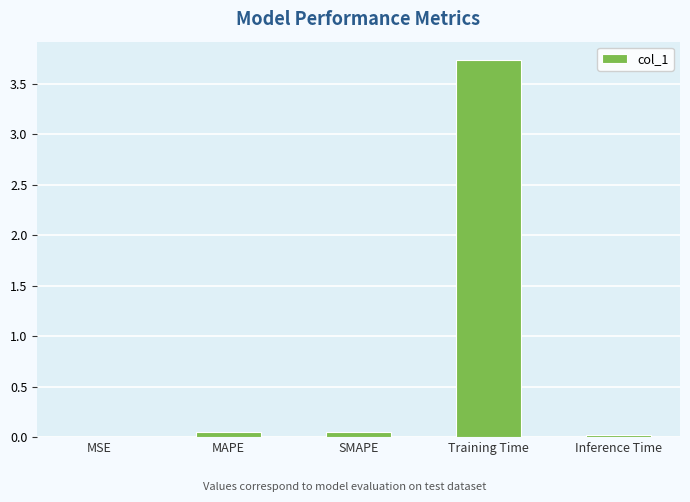

True or false: the data shows 3.7 at Training Time.

True